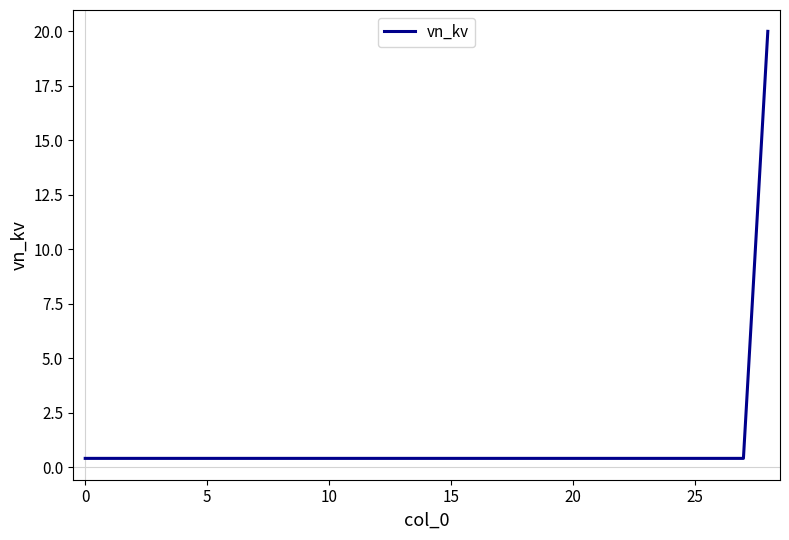

What is the difference between the maximum and minimum values?

19.6